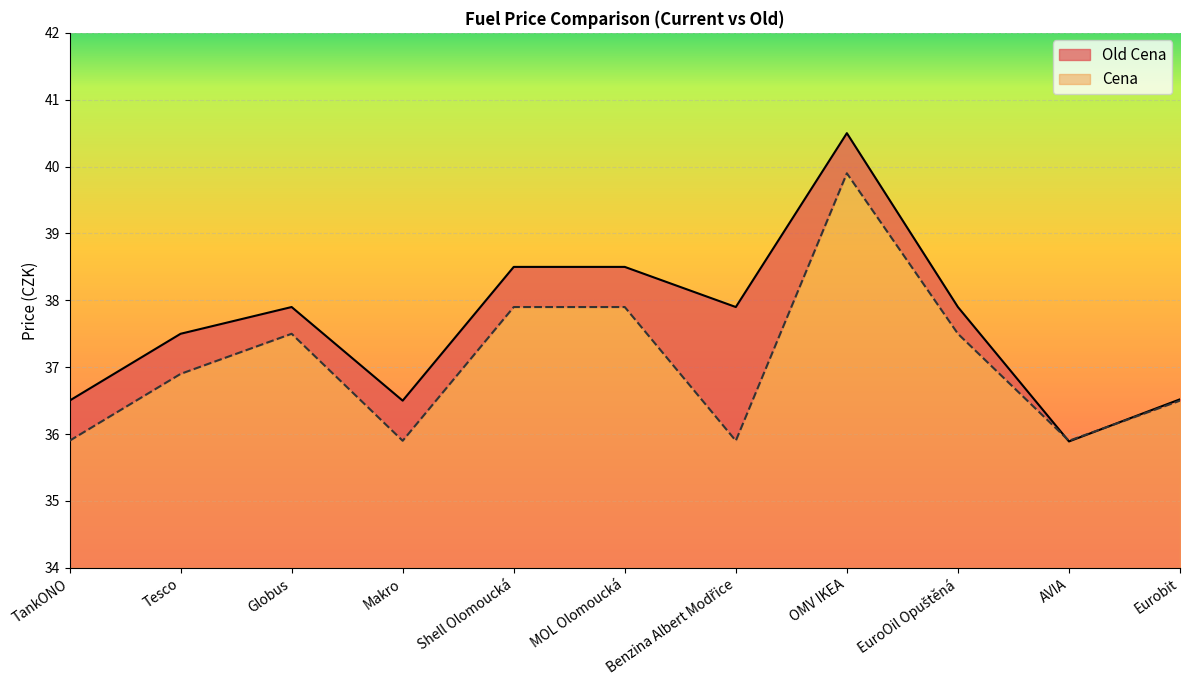

The Old Cena series shows 37.9 at Globus. True or false?

True